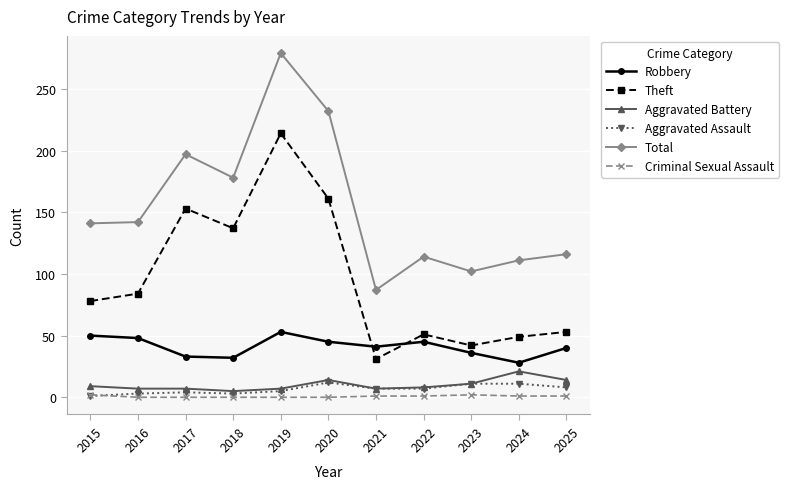

How many intersections are there between Criminal Sexual Assault and Aggravated Assault?

1